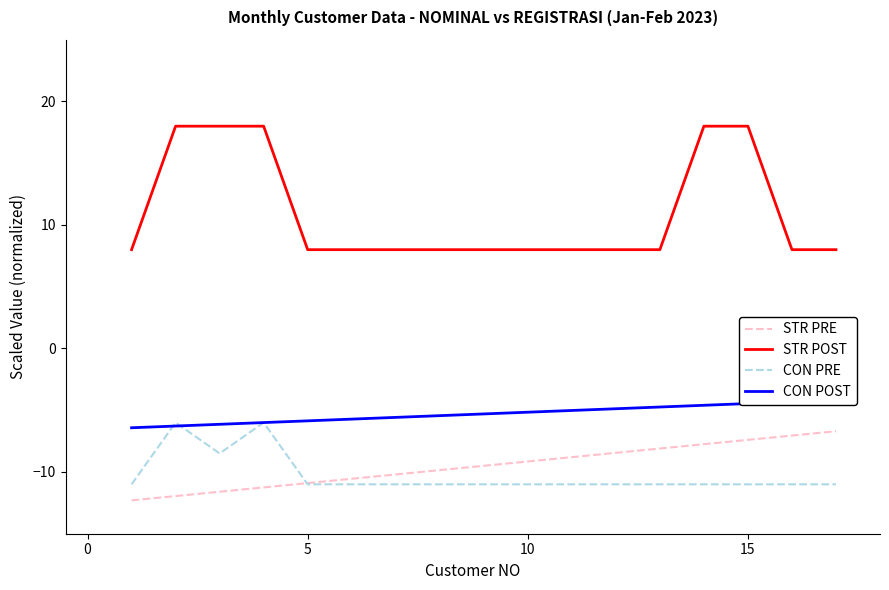

Which series has the largest total across all categories?

STR POST